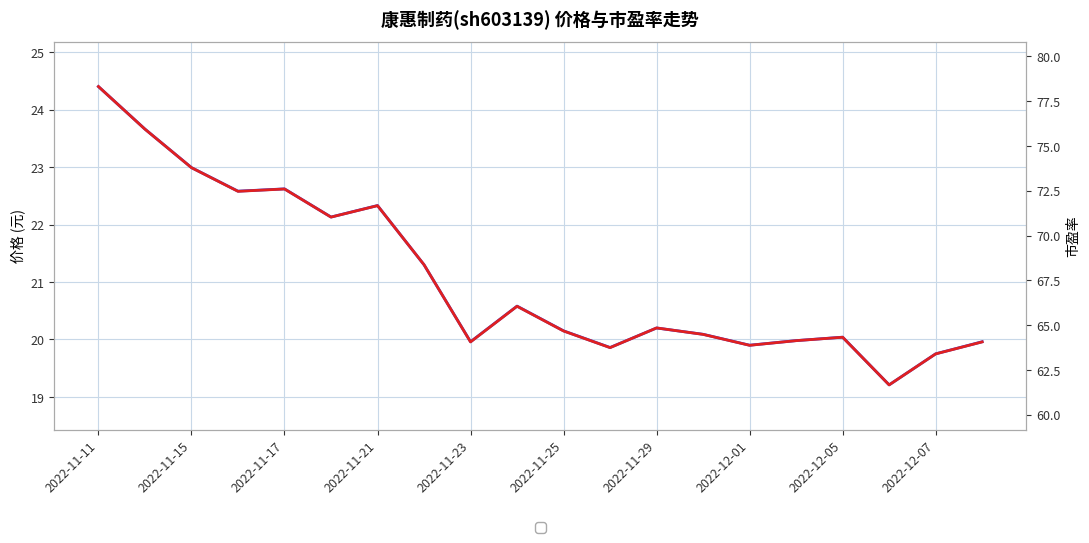

Does the chart display data point markers on the line(s)?

No